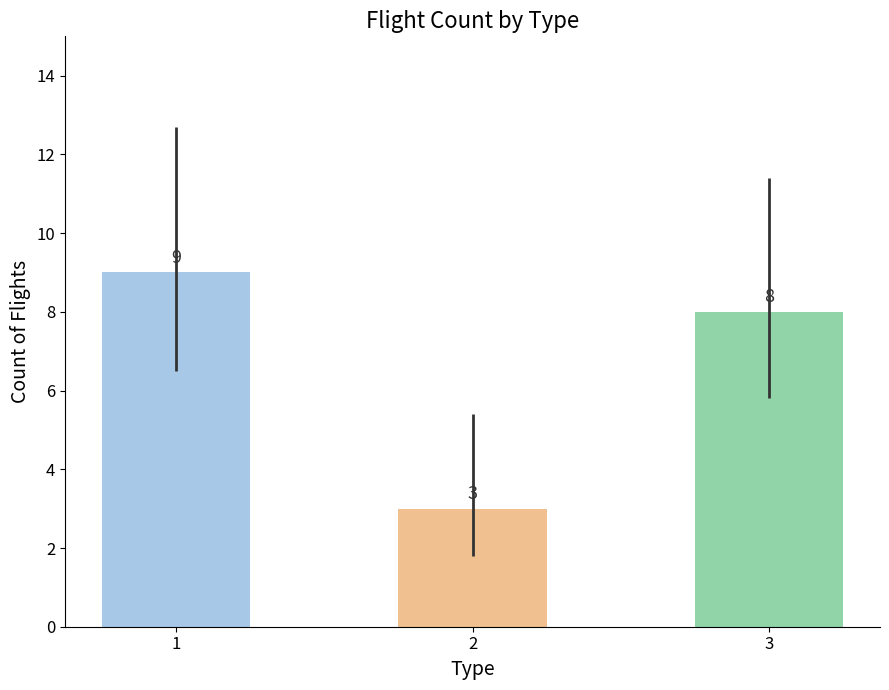

How many bars are there in total?

3